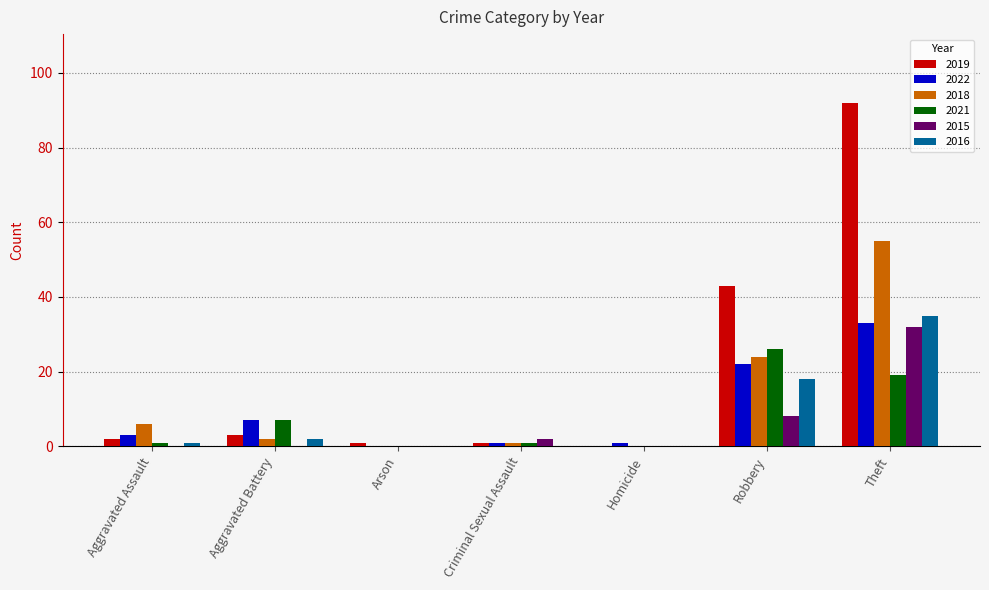

The 2021 series shows 16 at Homicide. True or false?

False